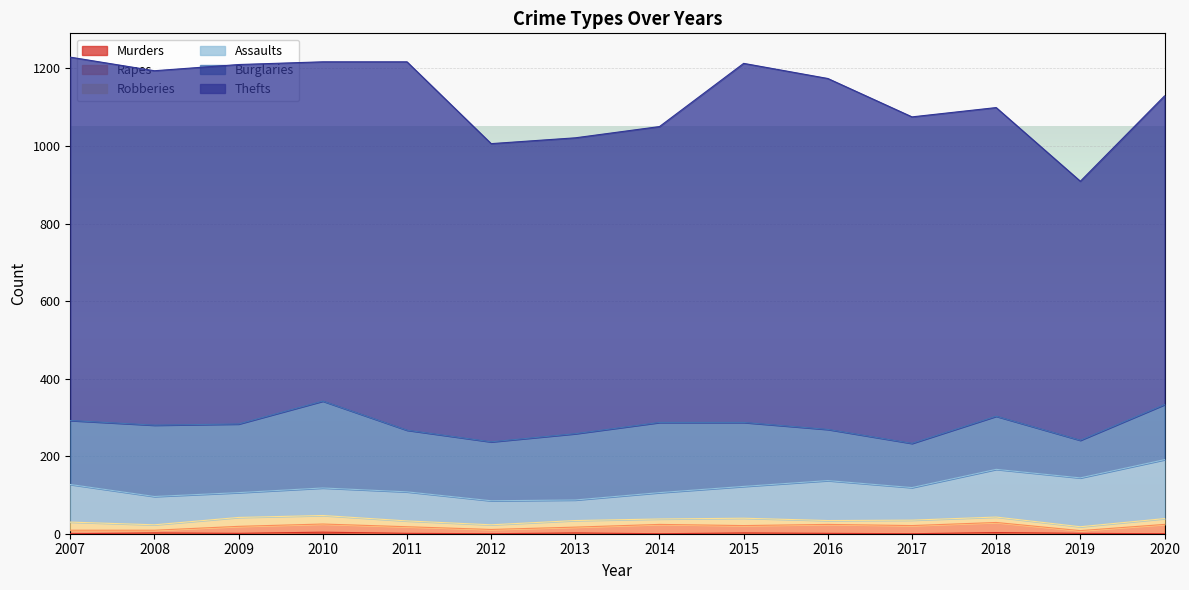

What are all the series names shown in the legend?

Murders, Rapes, Robberies, Assaults, Burglaries, Thefts